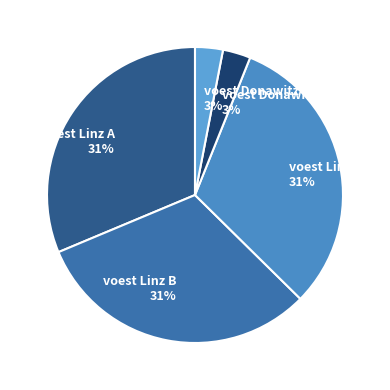

Does voest Donawitz B represent more than half of the total?

No